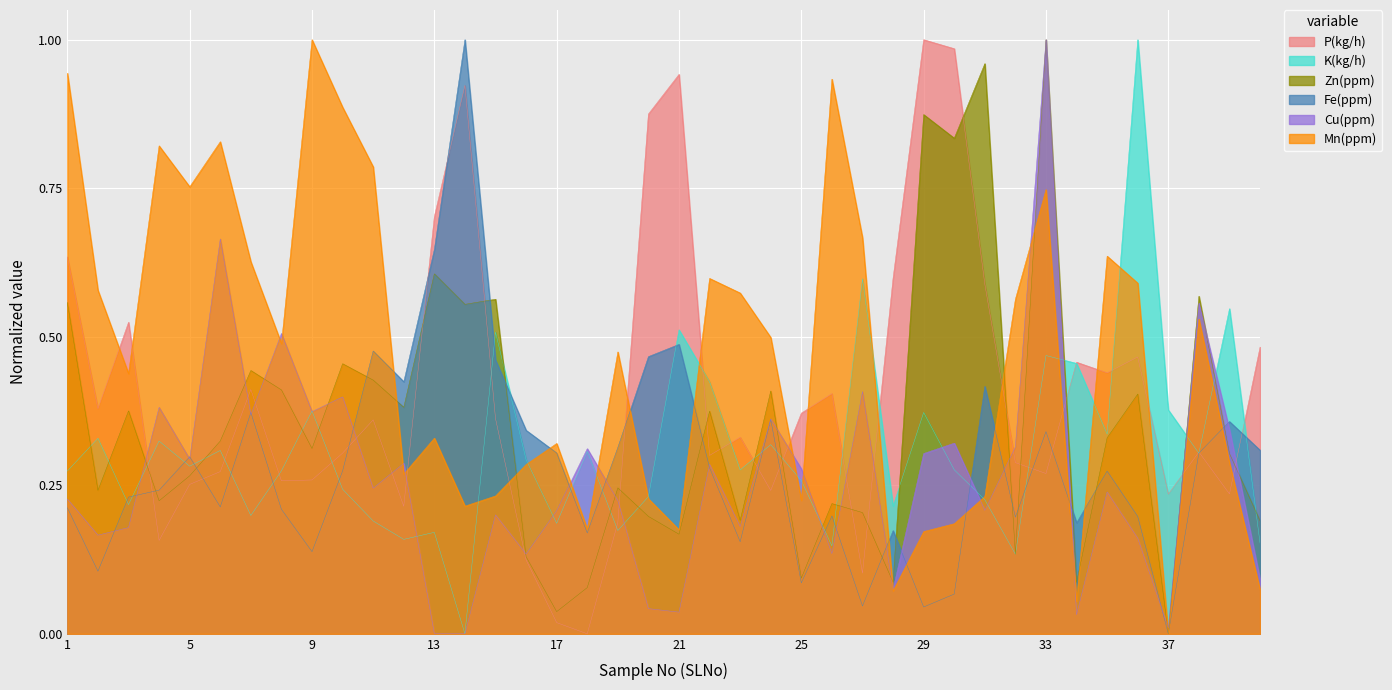

The value of K(kg/h) at 16 is 0.3. True or false?

True